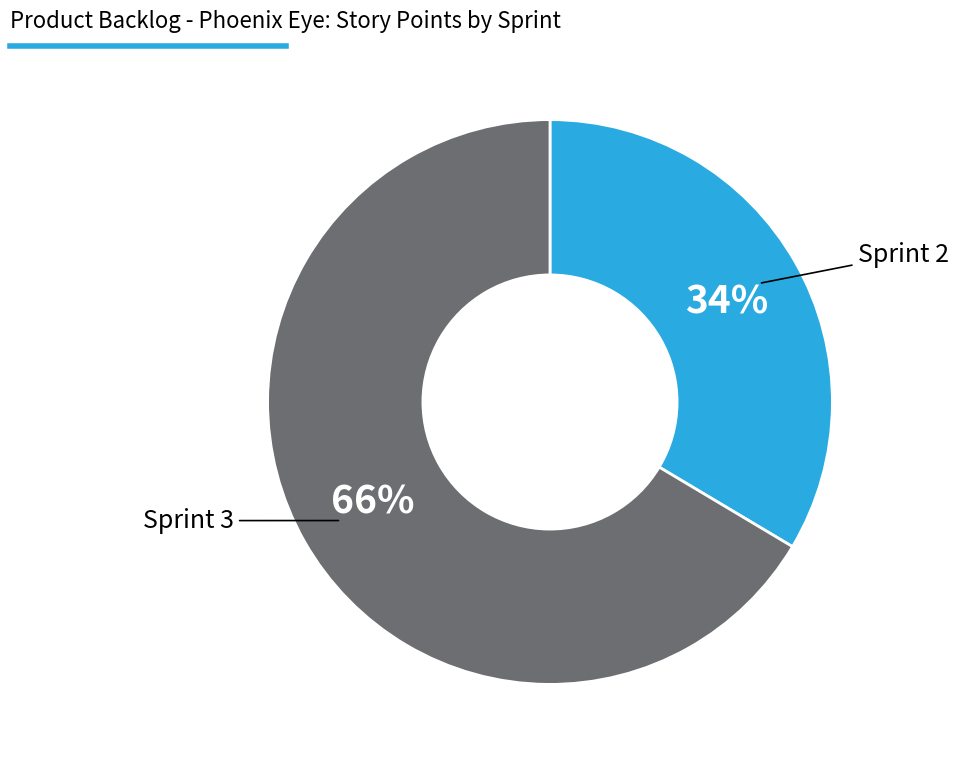

To the nearest percent, what is the average slice percentage?

50%